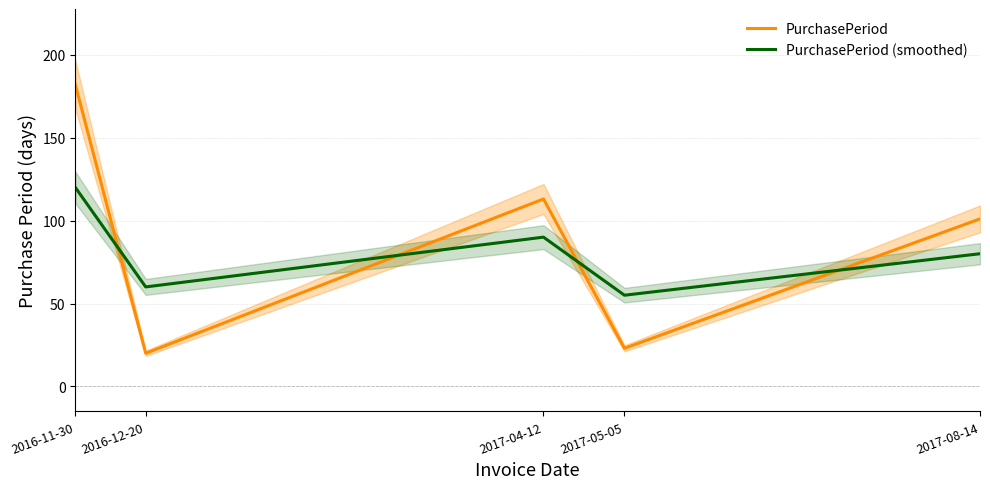

What is the difference between the highest and lowest values at 2016-12-20?

40